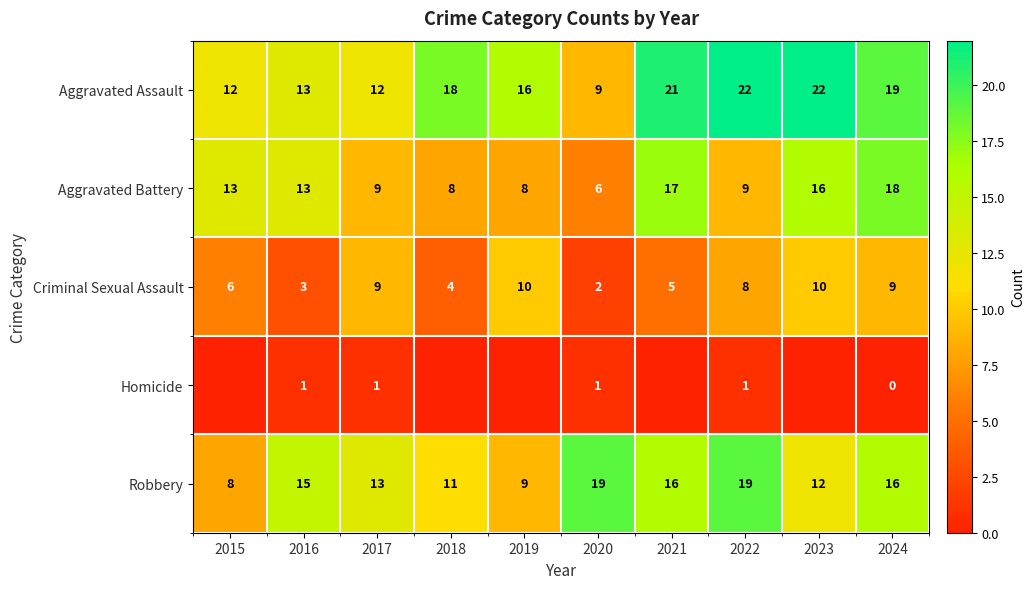

Where is Aggravated Assault nearest to the value 15?

2019